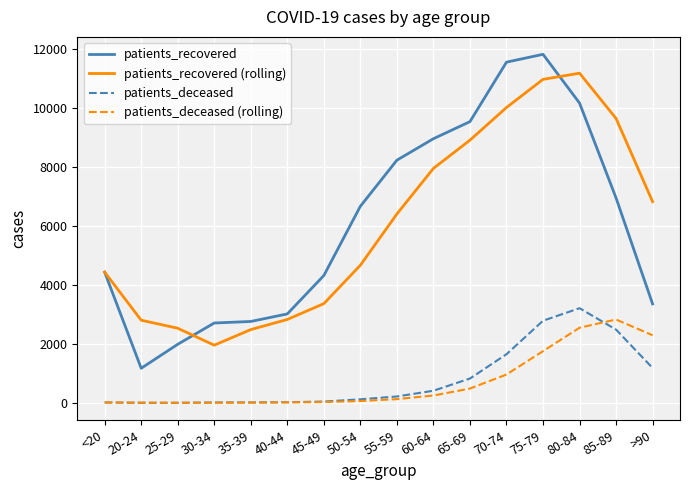

How many lines are shown in the chart?

4